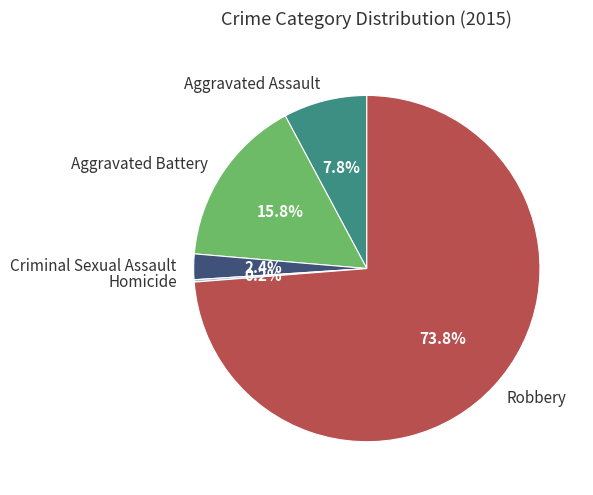

What is the majority slice?

Robbery